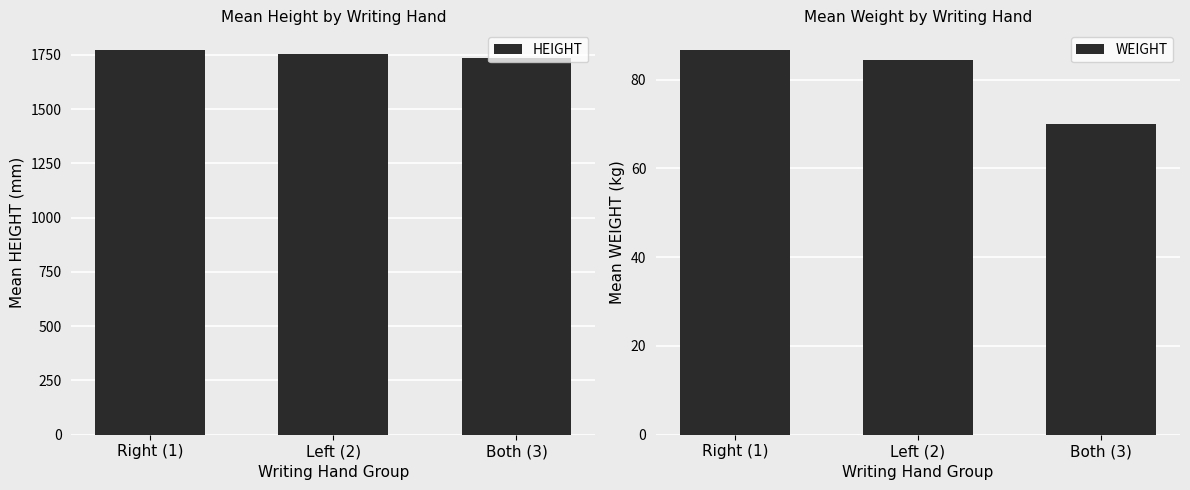

What is the spread (max minus min) of values at Left (2)?

1668.5